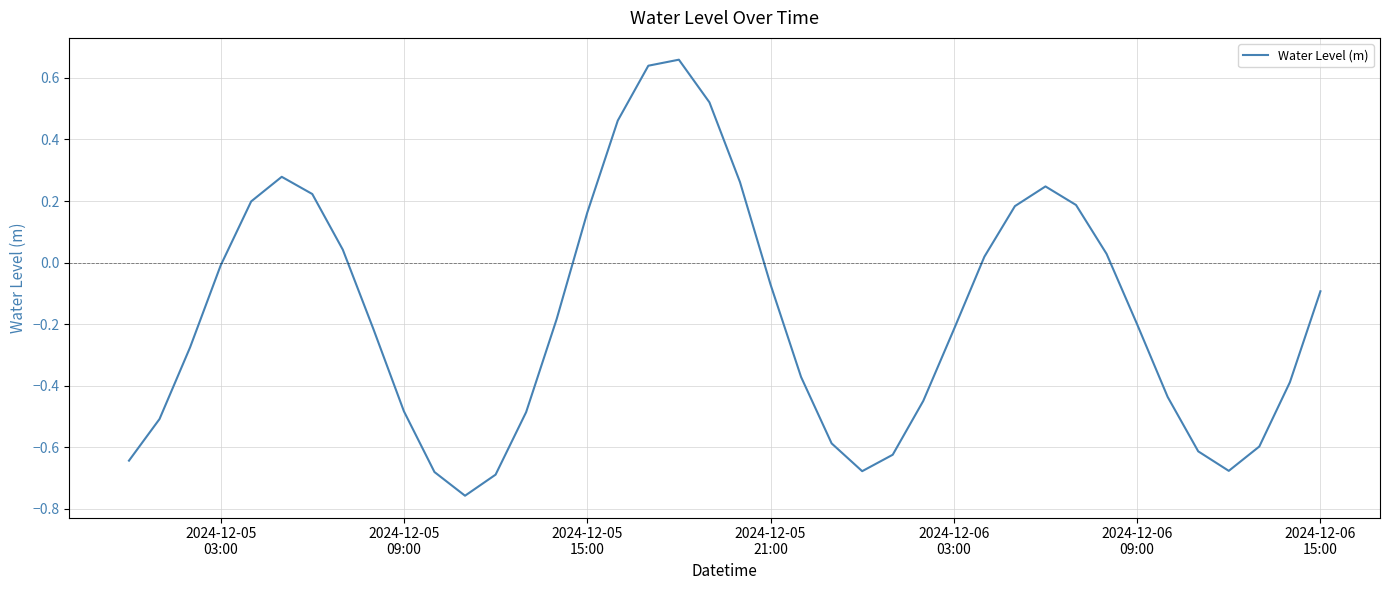

How many lines are shown in the chart?

1